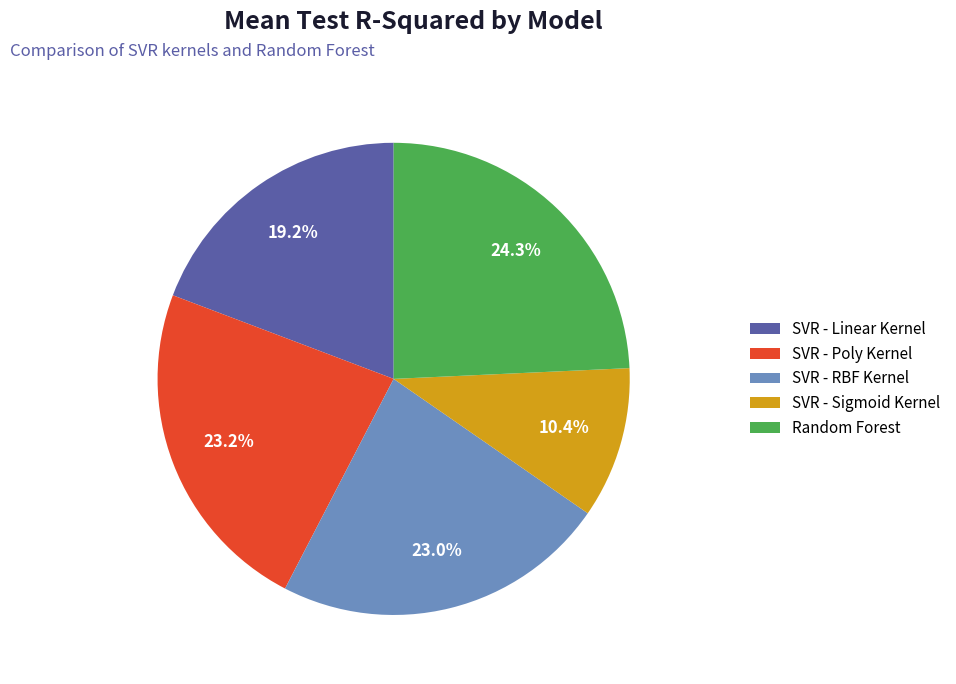

True or false: SVR - RBF Kernel accounts for 23% of the total.

True